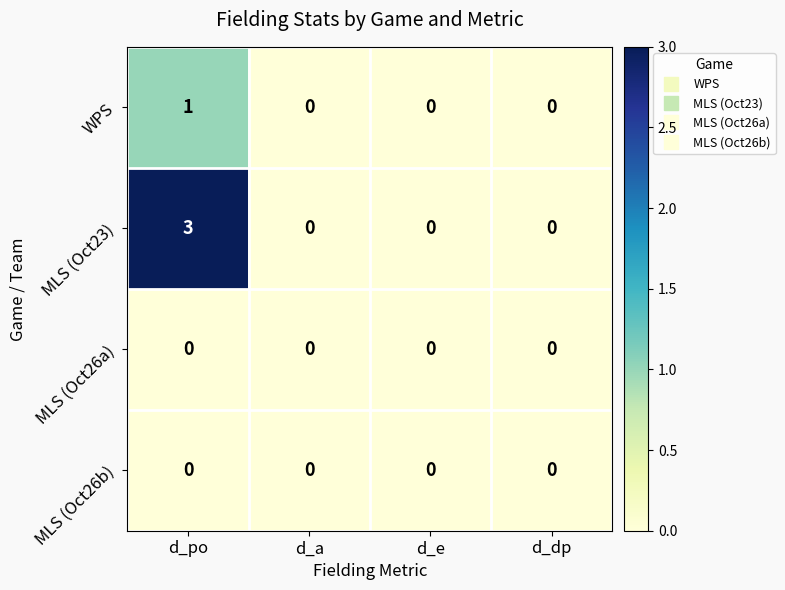

Reading right to left, what are all the values shown in this chart?

WPS: d_dp=0	d_e=0	d_a=0	d_po=1
MLS (Oct23): d_dp=0	d_e=0	d_a=0	d_po=3
MLS (Oct26a): d_dp=0	d_e=0	d_a=0	d_po=0
MLS (Oct26b): d_dp=0	d_e=0	d_a=0	d_po=0